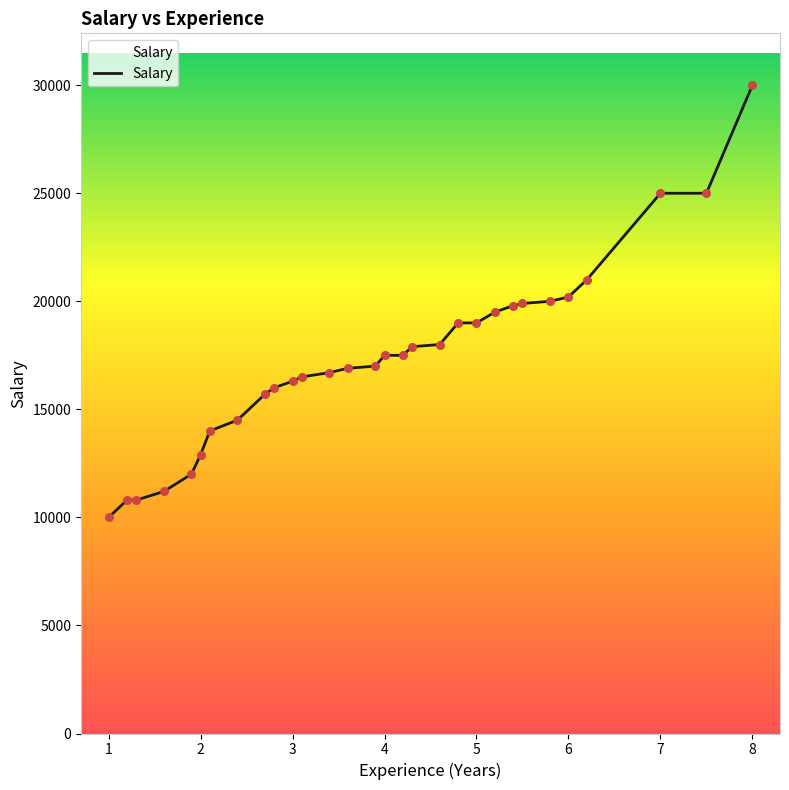

What is the difference between the maximum and minimum values?

20000